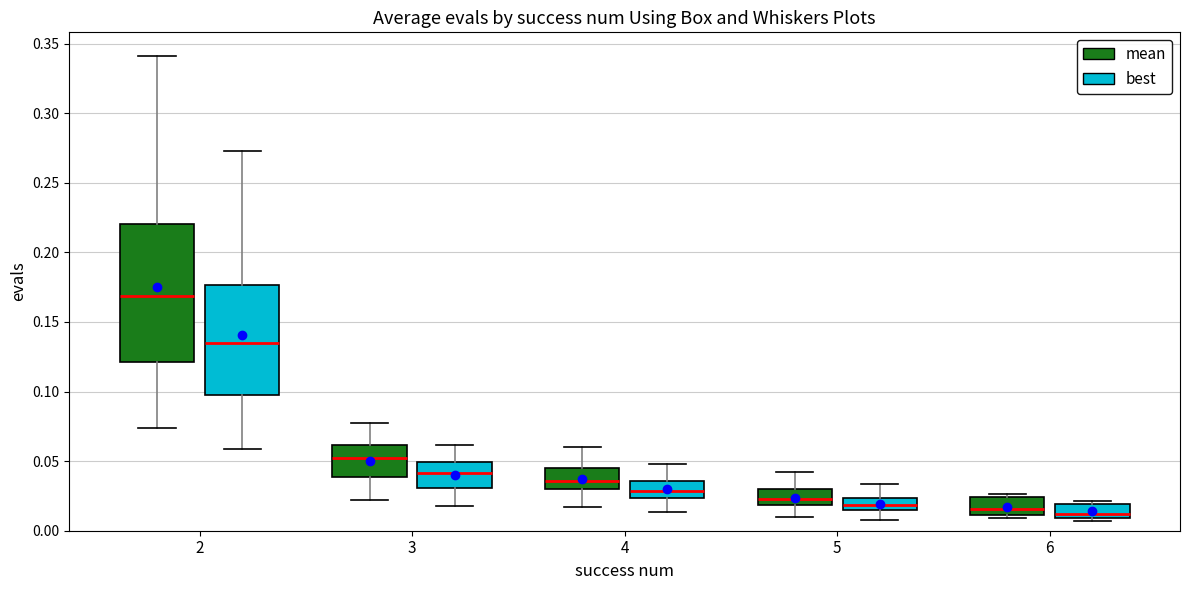

Which box has the highest median line?

2 (mean)